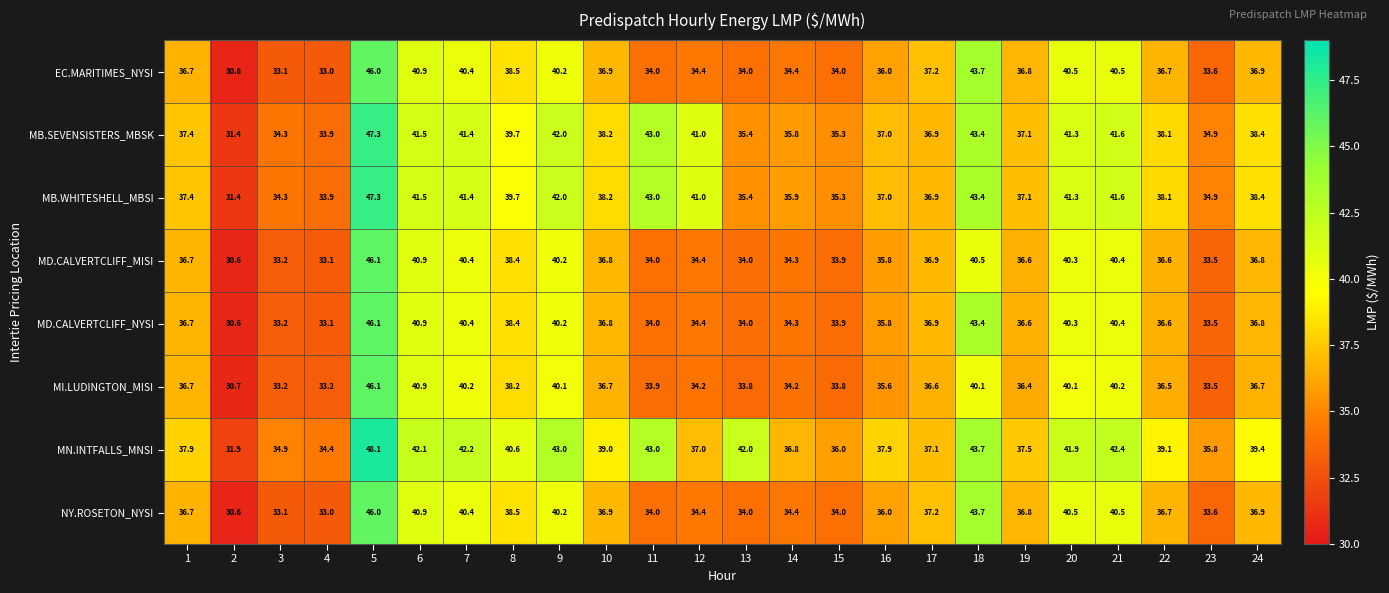

At which label is MI.LUDINGTON_MISI closest to 38?

8